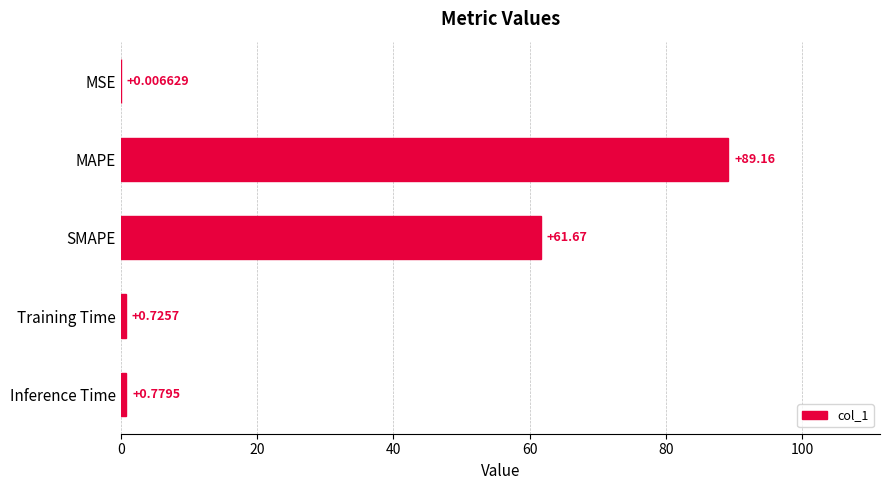

Which category has the highest value across all series?

MAPE